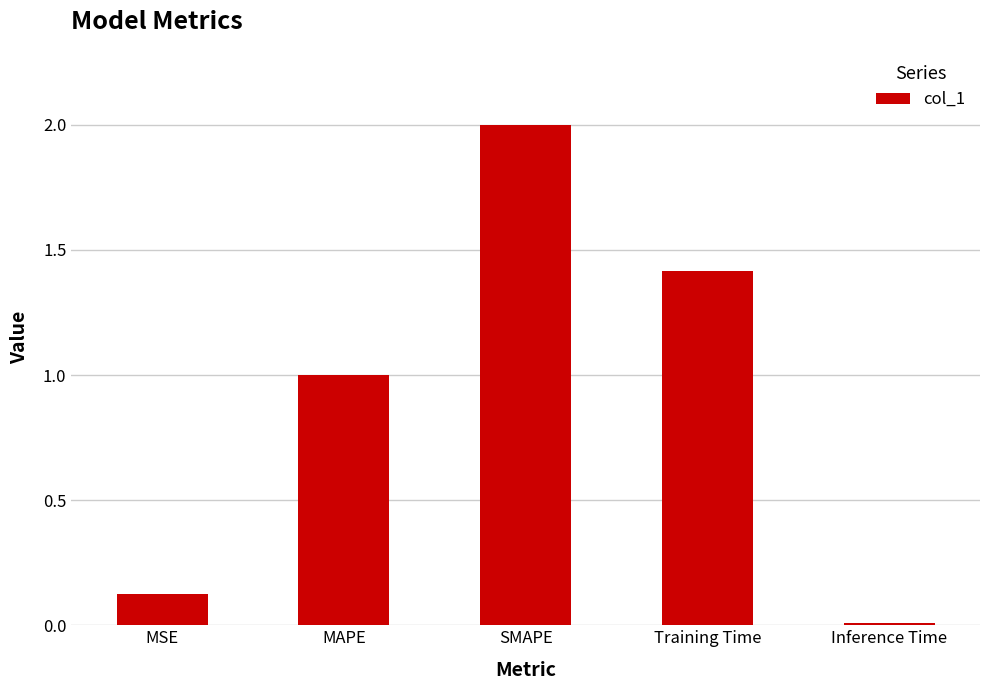

What position from the right is MSE?

5